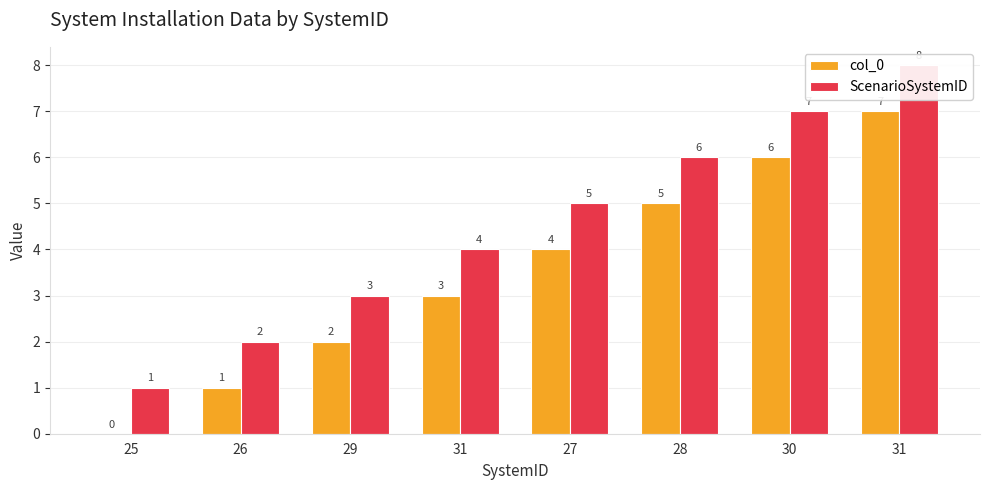

What is the average value of the ScenarioSystemID series?

4